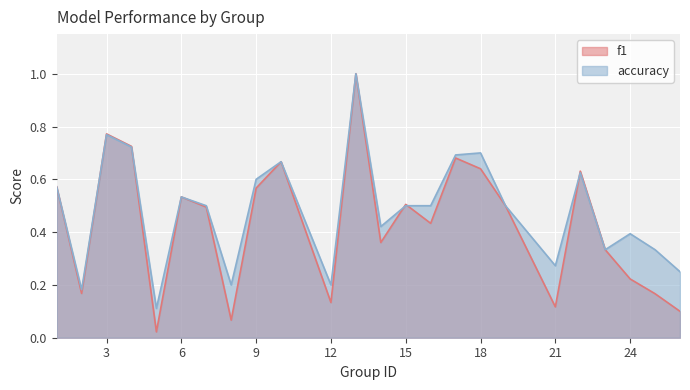

Rank the series by their maximum value, from lowest to highest.

f1, accuracy